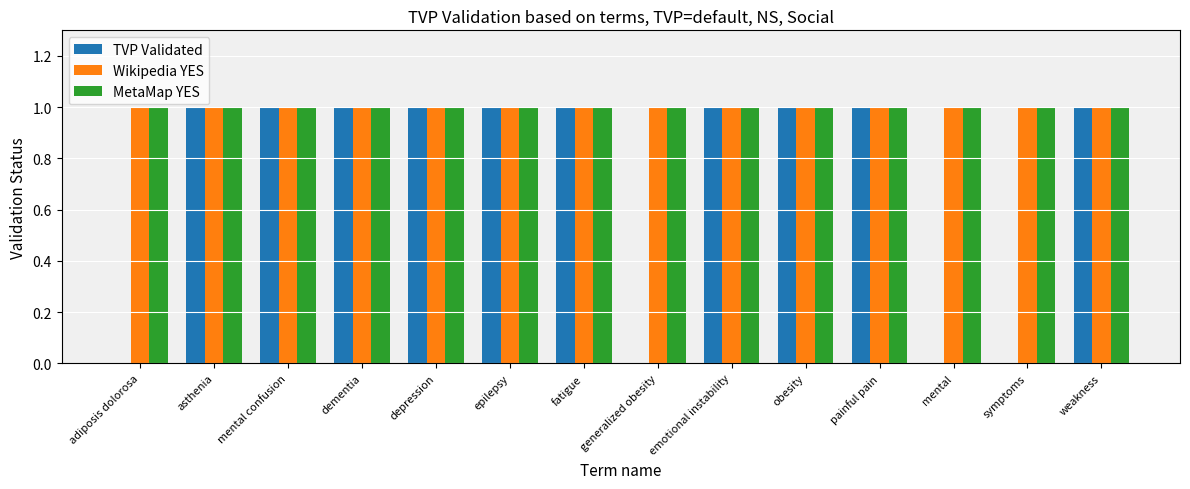

What are all the series names shown in the legend?

TVP Validated, Wikipedia YES, MetaMap YES